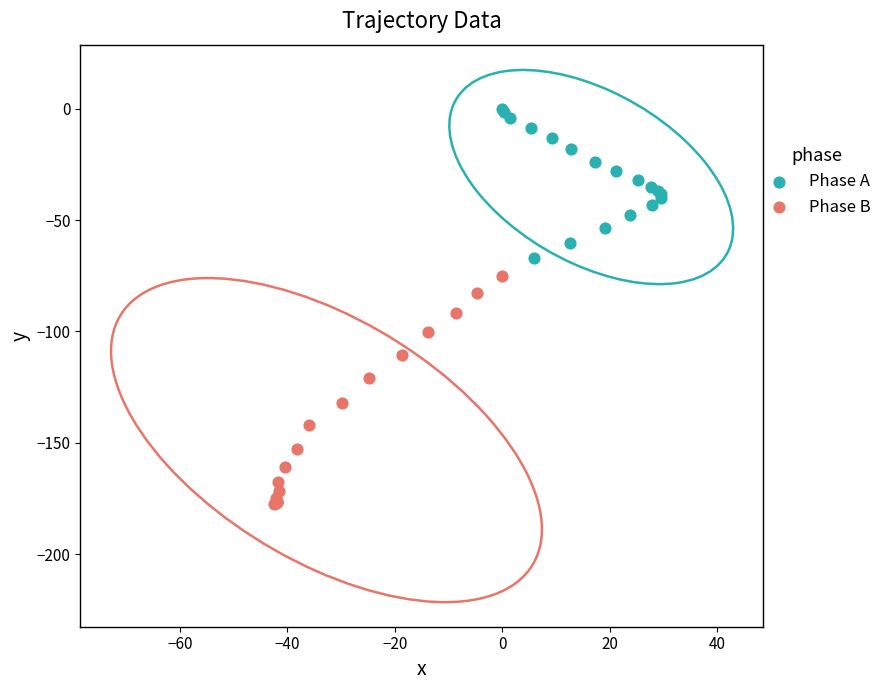

What are all the series names shown in the legend?

Phase A, Phase B